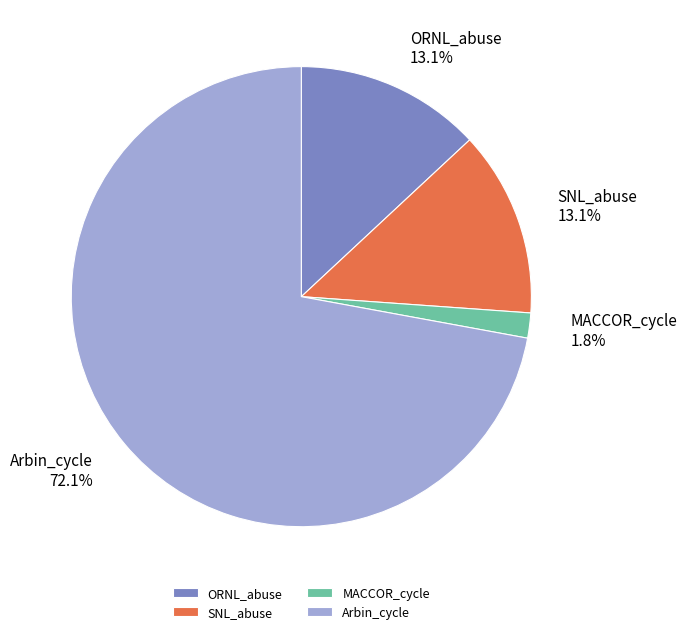

Which has a higher value, MACCOR_cycle or Arbin_cycle?

Arbin_cycle